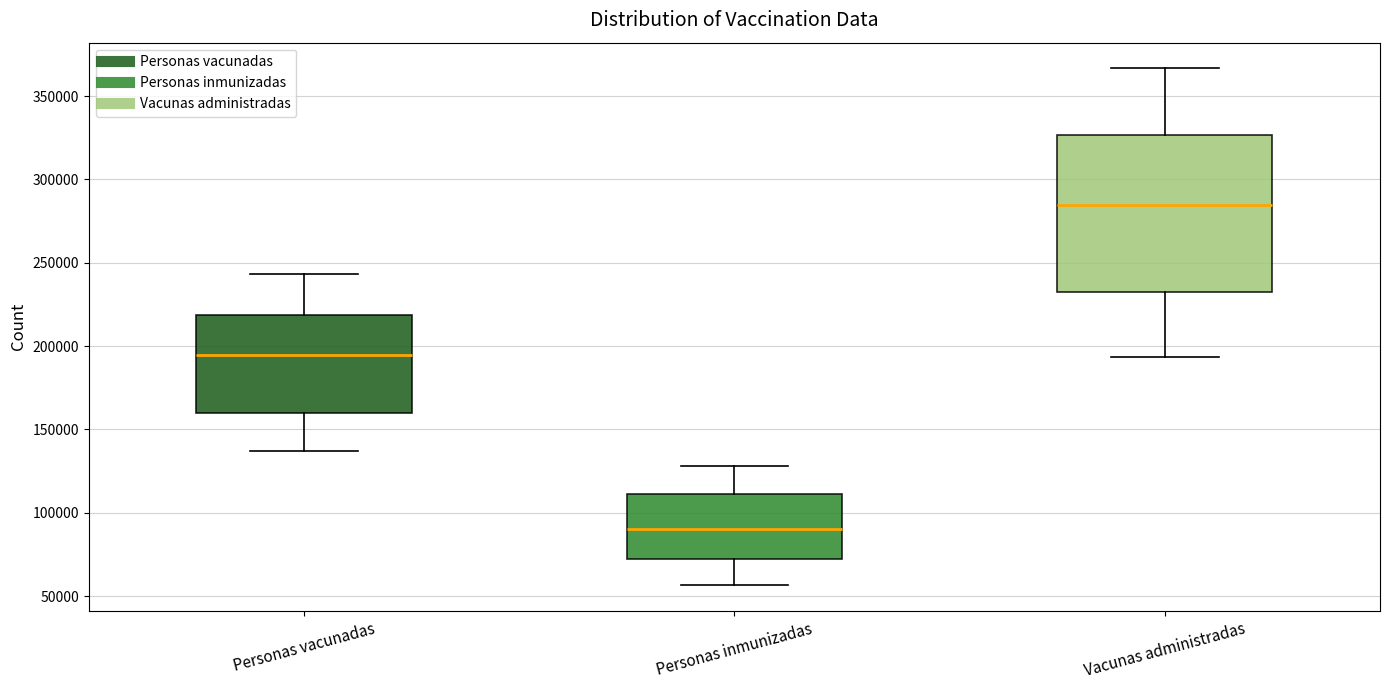

Reading left to right, transcribe this box plot: for each box, give where its median line is, the range the box spans, and where its two whiskers end, as read against the y-axis. The values are not printed on the chart, so give them approximately, as read against the axis.

Personas vacunadas: median 195000, box 160000 to 220000, whiskers 135000 to 245000
Personas inmunizadas: median 90000, box 75000 to 110000, whiskers 55000 to 130000
Vacunas administradas: median 285000, box 230000 to 325000, whiskers 195000 to 365000